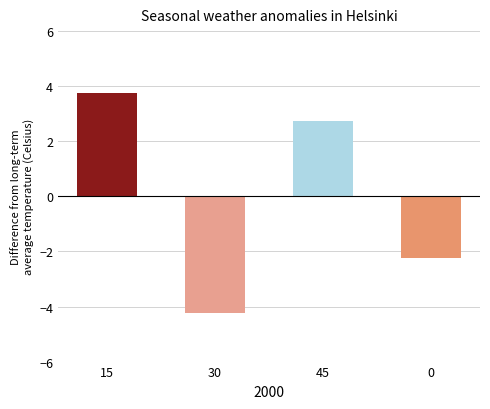

Does the chart contain stacked bars?

No